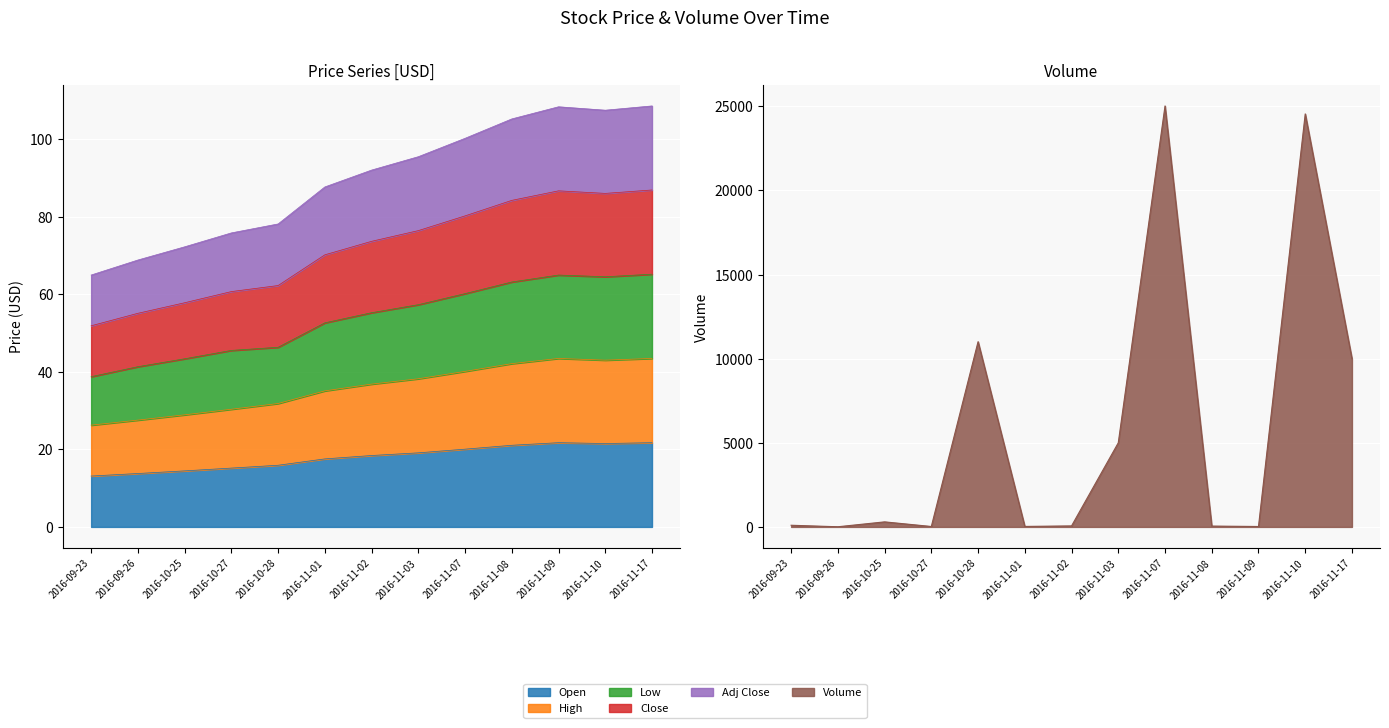

What is the greatest value displayed?

25025.0